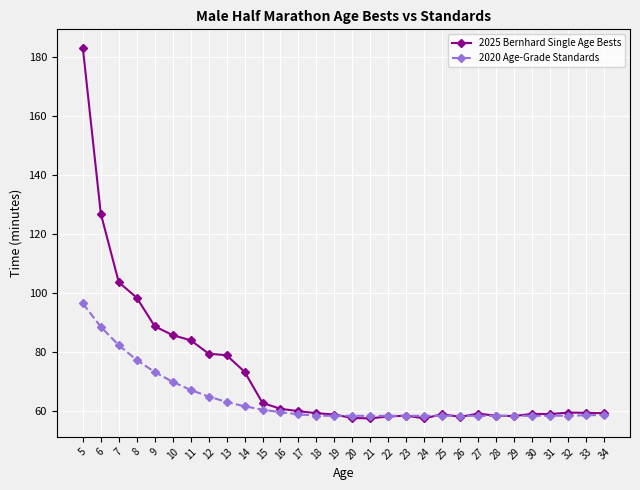

Which series changed the most between 11 and 20?

2025 Bernhard Single Age Bests